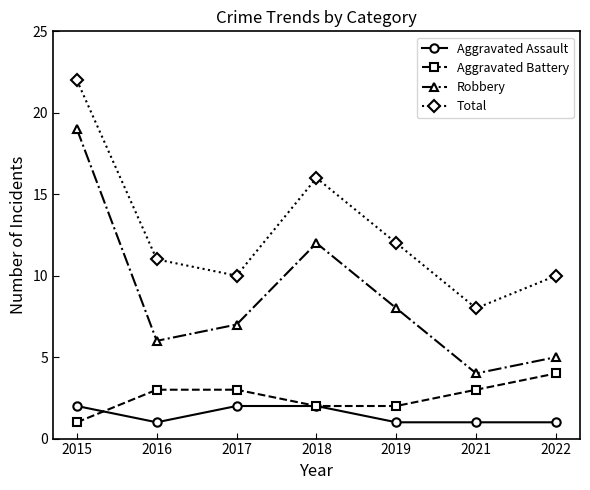

Count the Aggravated Battery values in the range 2 to 3.

5